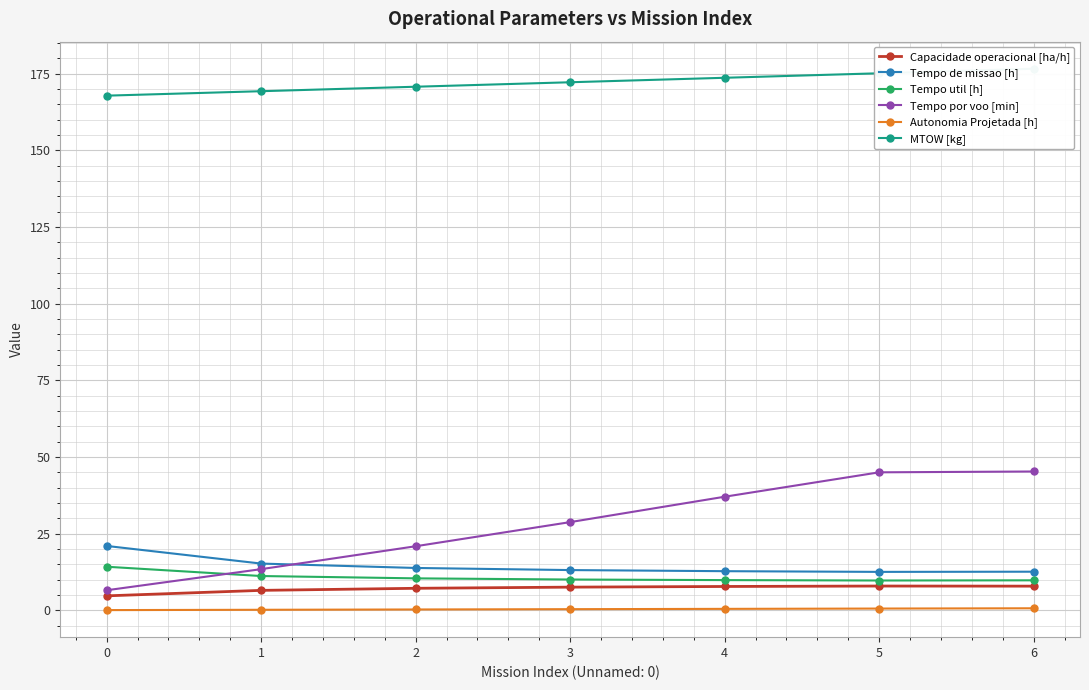

Reading left to right, extract all data points from this chart.

Capacidade operacional [ha/h]: 0=4.8	1=6.5	2=7.2	3=7.6	4=7.8	5=8.0	6=7.9
Tempo de missao [h]: 0=21.0	1=15.3	2=13.8	3=13.2	4=12.8	5=12.6	6=12.6
Tempo util [h]: 0=14.2	1=11.2	2=10.5	3=10.1	4=9.9	5=9.8	6=9.8
Tempo por voo [min]: 0=6.6	1=13.5	2=20.9	3=28.8	4=37.1	5=45.0	6=45.3
Autonomia Projetada [h]: 0=0.1	1=0.2	2=0.3	3=0.4	4=0.5	5=0.6	6=0.7
MTOW [kg]: 0=167.9	1=169.3	2=170.8	3=172.2	4=173.7	5=175.2	6=176.7